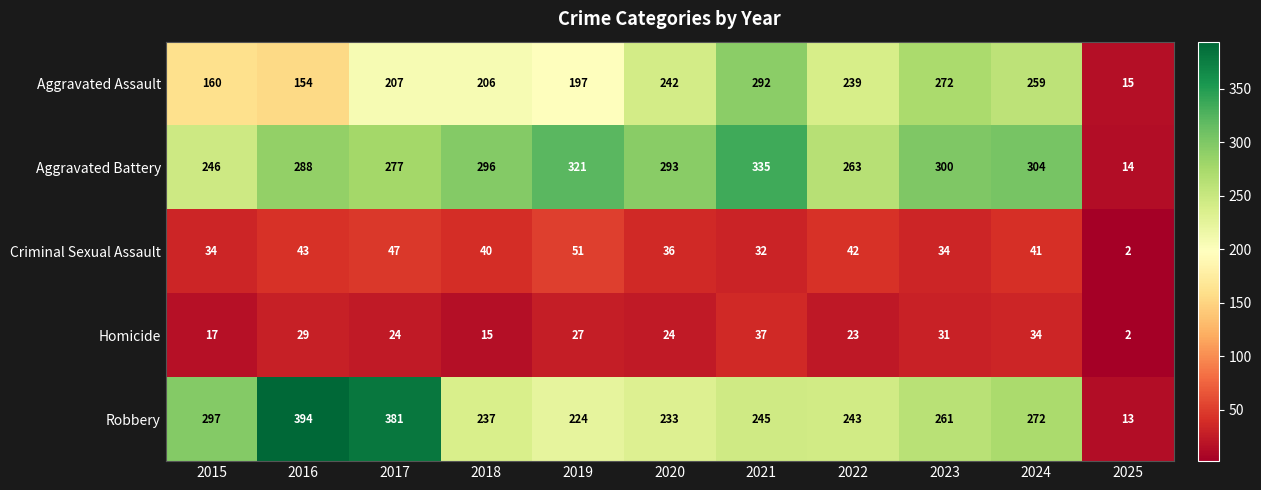

What is the total value across all series at 2023?

898